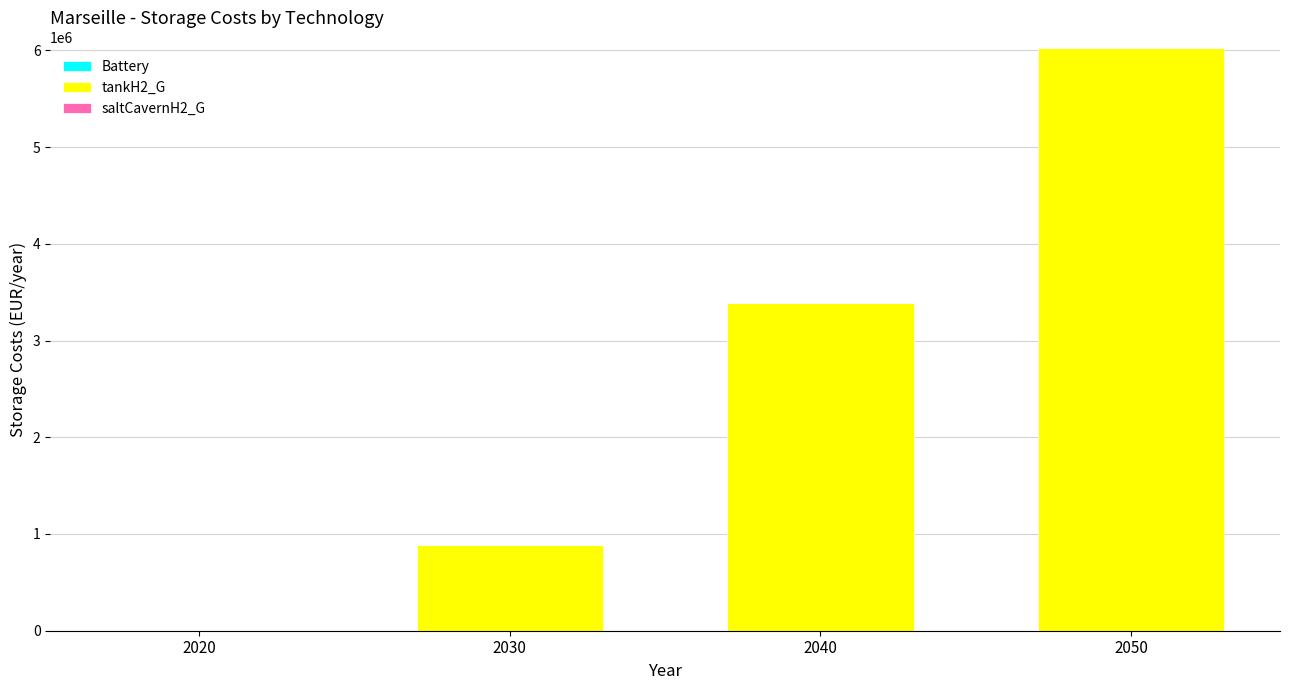

What is the sum of all values?

10303250.2